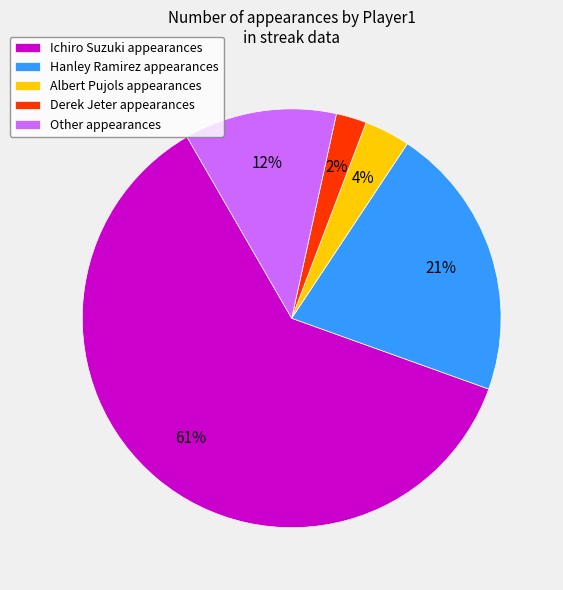

Does Ichiro Suzuki represent more than half of the total?

Yes